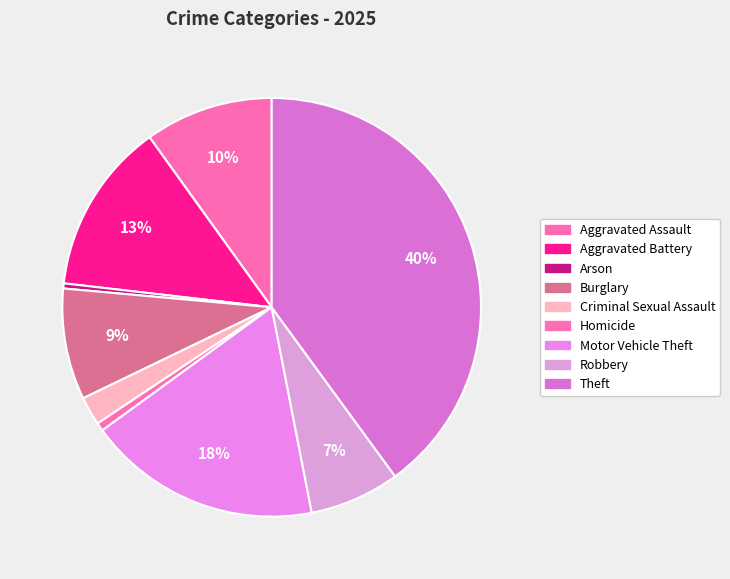

To the nearest percent, what percentage of the pie is Aggravated Assault?

10%